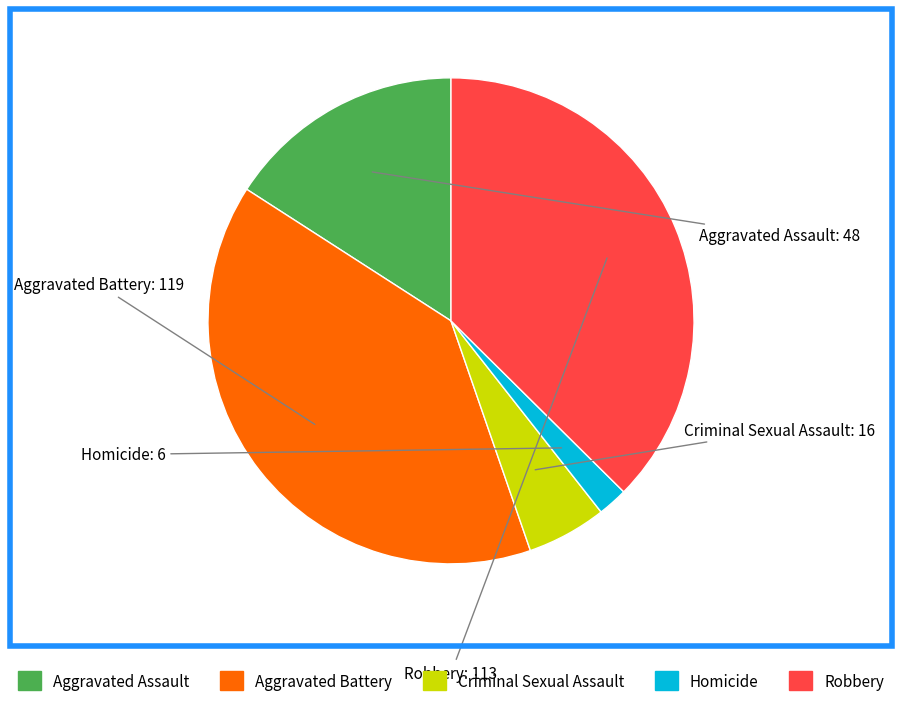

Which slice is the largest?

Aggravated Battery